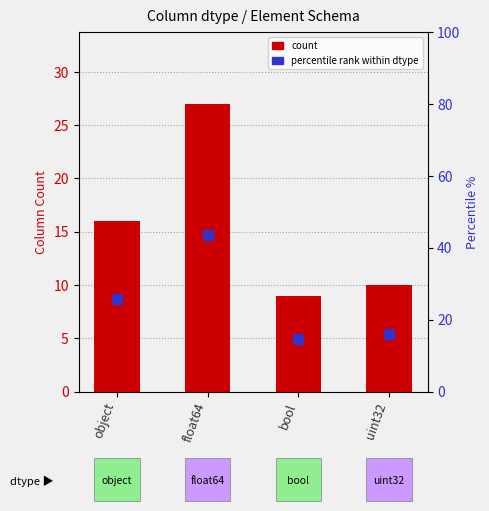

Is the value of percentile rank at float64 greater than the value of count at float64?

Yes